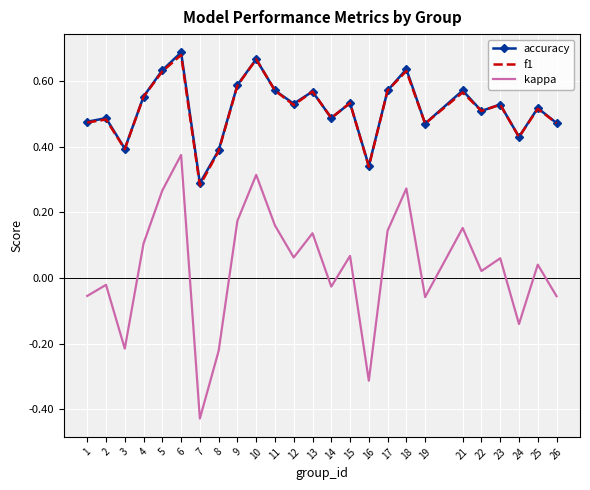

True or false: f1 and kappa cross at least once.

False